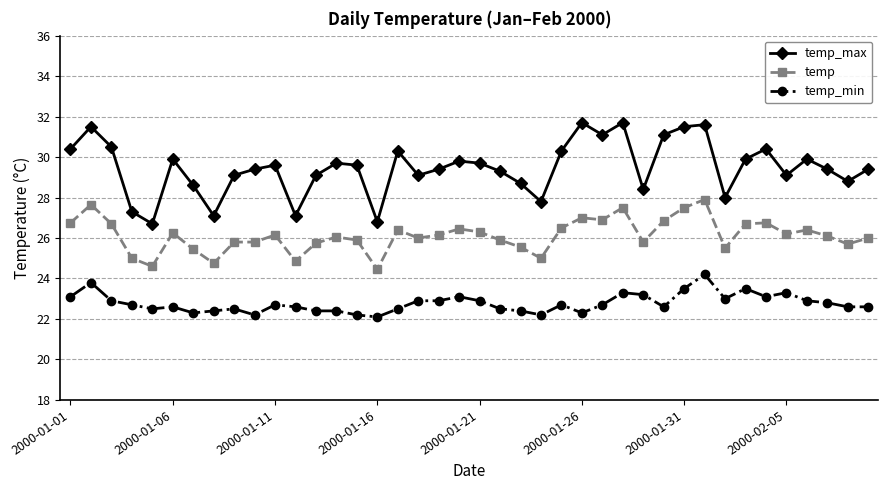

List the series in order of their overall mean, highest first.

temp_max, temp, temp_min